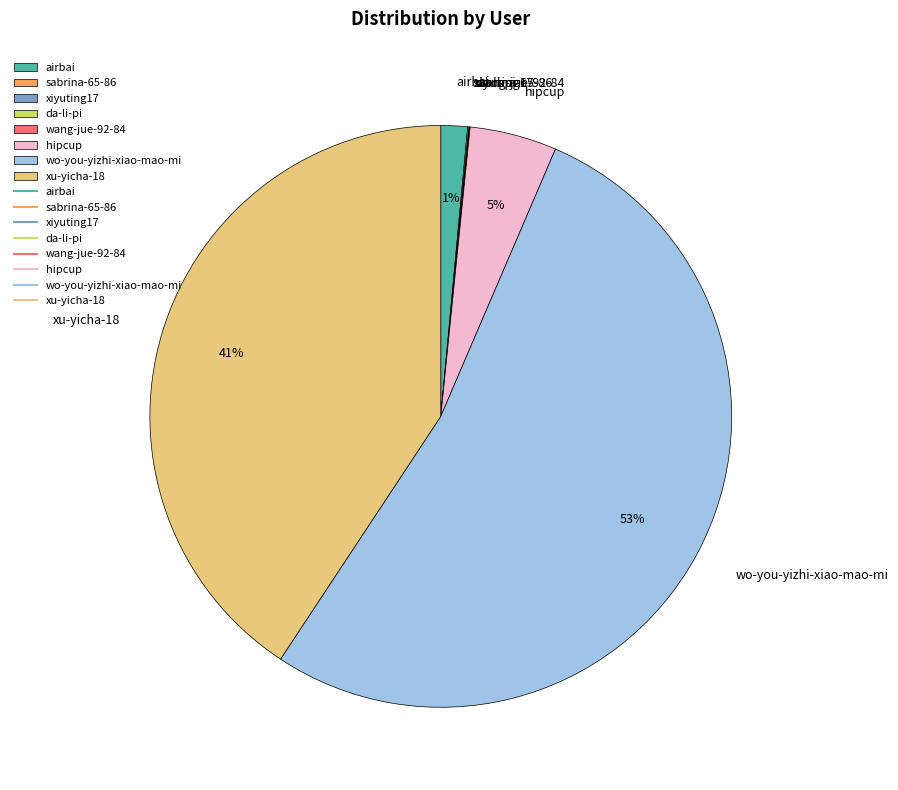

Which slice represents more than half of the pie?

wo-you-yizhi-xiao-mao-mi